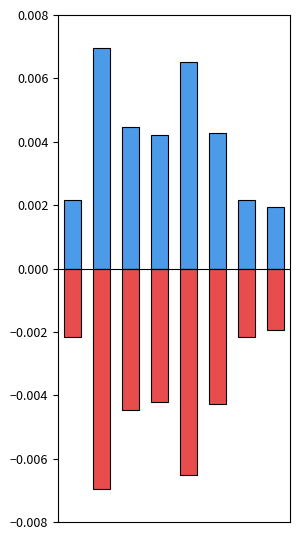

Rank the categories by Neg_Normalized_Mean_Blob_Hydropathy value from highest to lowest.

7, 0, 6, 3, 5, 2, 4, 1